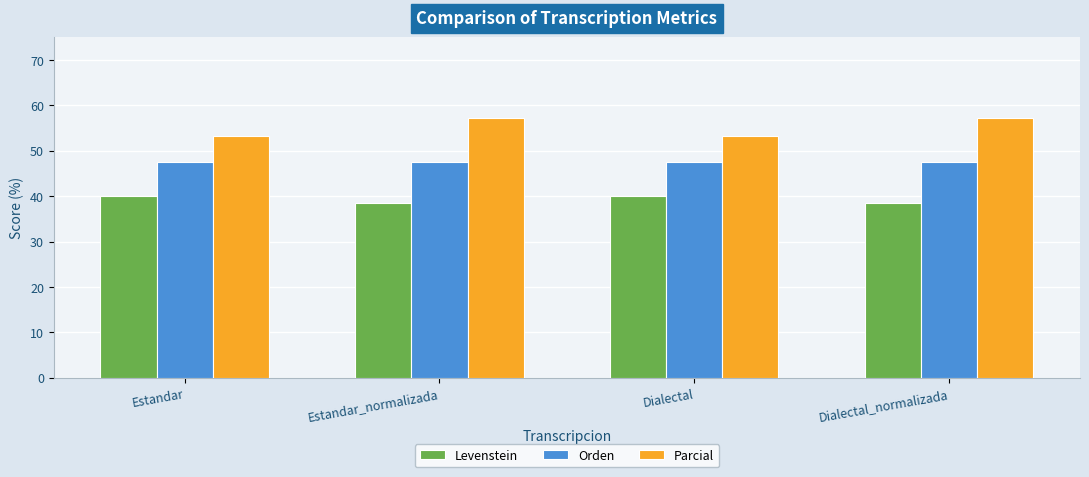

Reading left to right, what are all the values shown in this chart?

Levenstein: Estandar=40.0	Estandar_normalizada=38.5	Dialectal=40.0	Dialectal_normalizada=38.5
Orden: Estandar=47.6	Estandar_normalizada=47.6	Dialectal=47.6	Dialectal_normalizada=47.6
Parcial: Estandar=53.3	Estandar_normalizada=57.1	Dialectal=53.3	Dialectal_normalizada=57.1